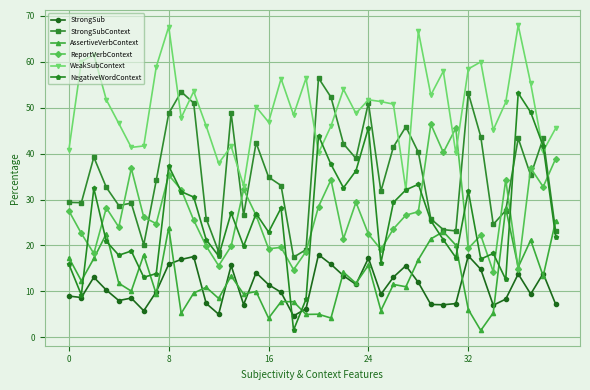

True or false: StrongSub and WeakSubContext cross at least once.

False